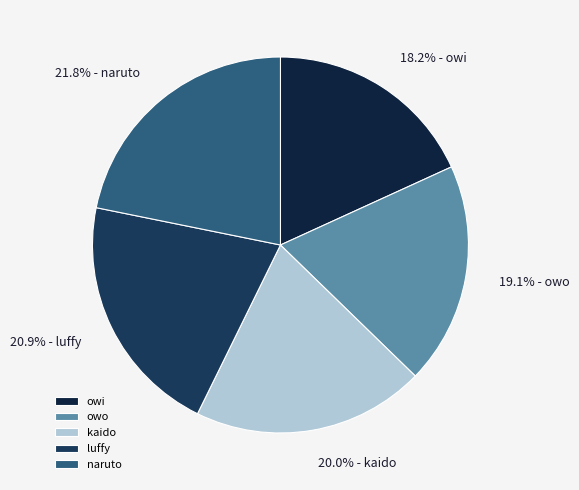

Rank the categories by value from highest to lowest.

naruto, luffy, kaido, owo, owi